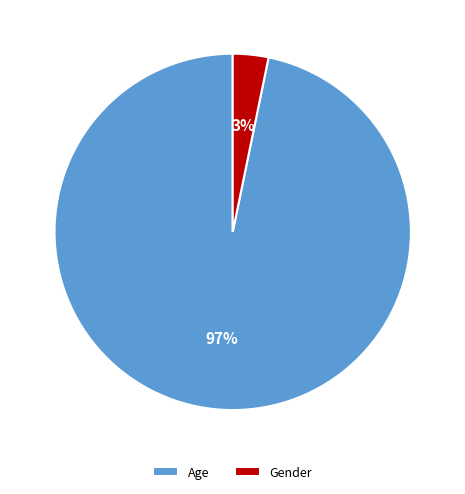

What is the majority slice?

Age